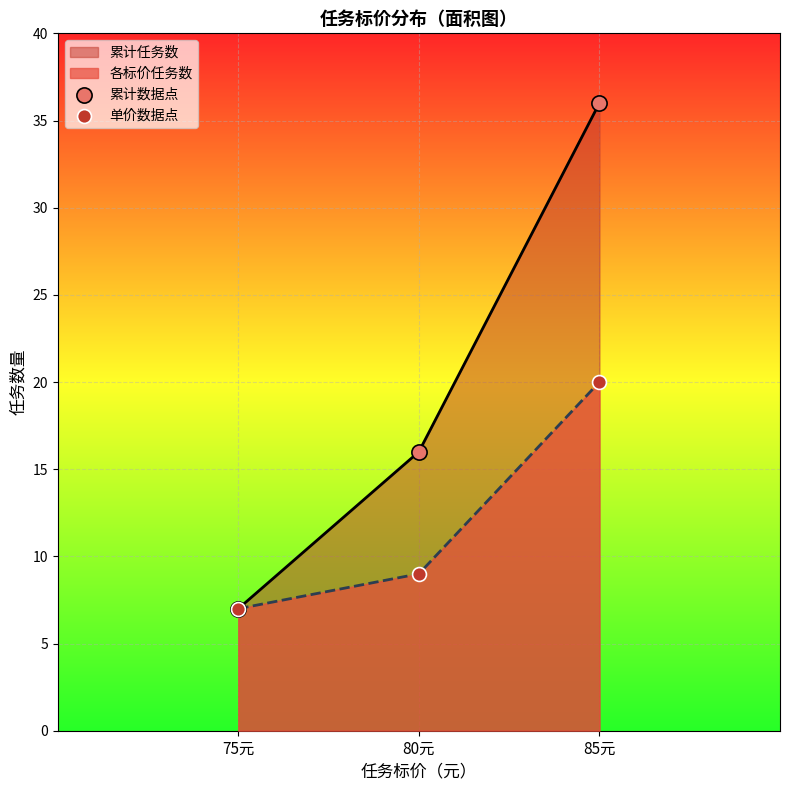

Is the value of 累计数据点 at 85元 greater than the value of 单价数据点 at 80元?

Yes